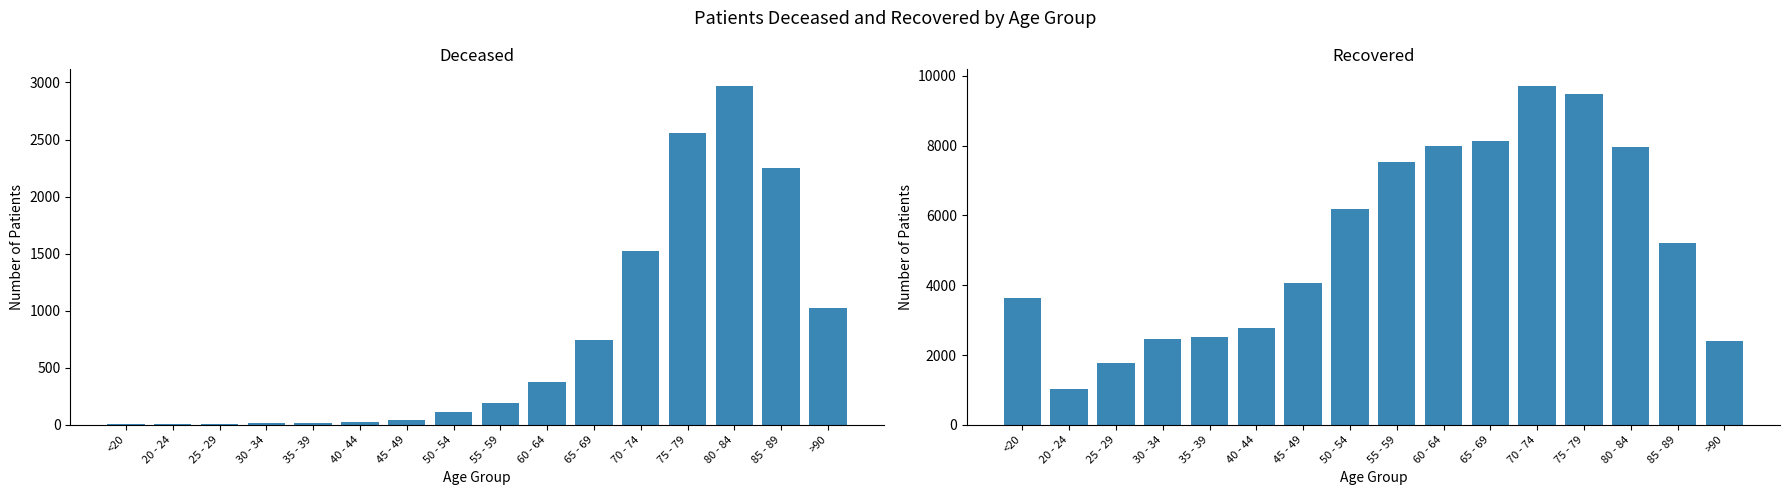

What is the value of the patients_recovered bar at the 14th from the left?

7955